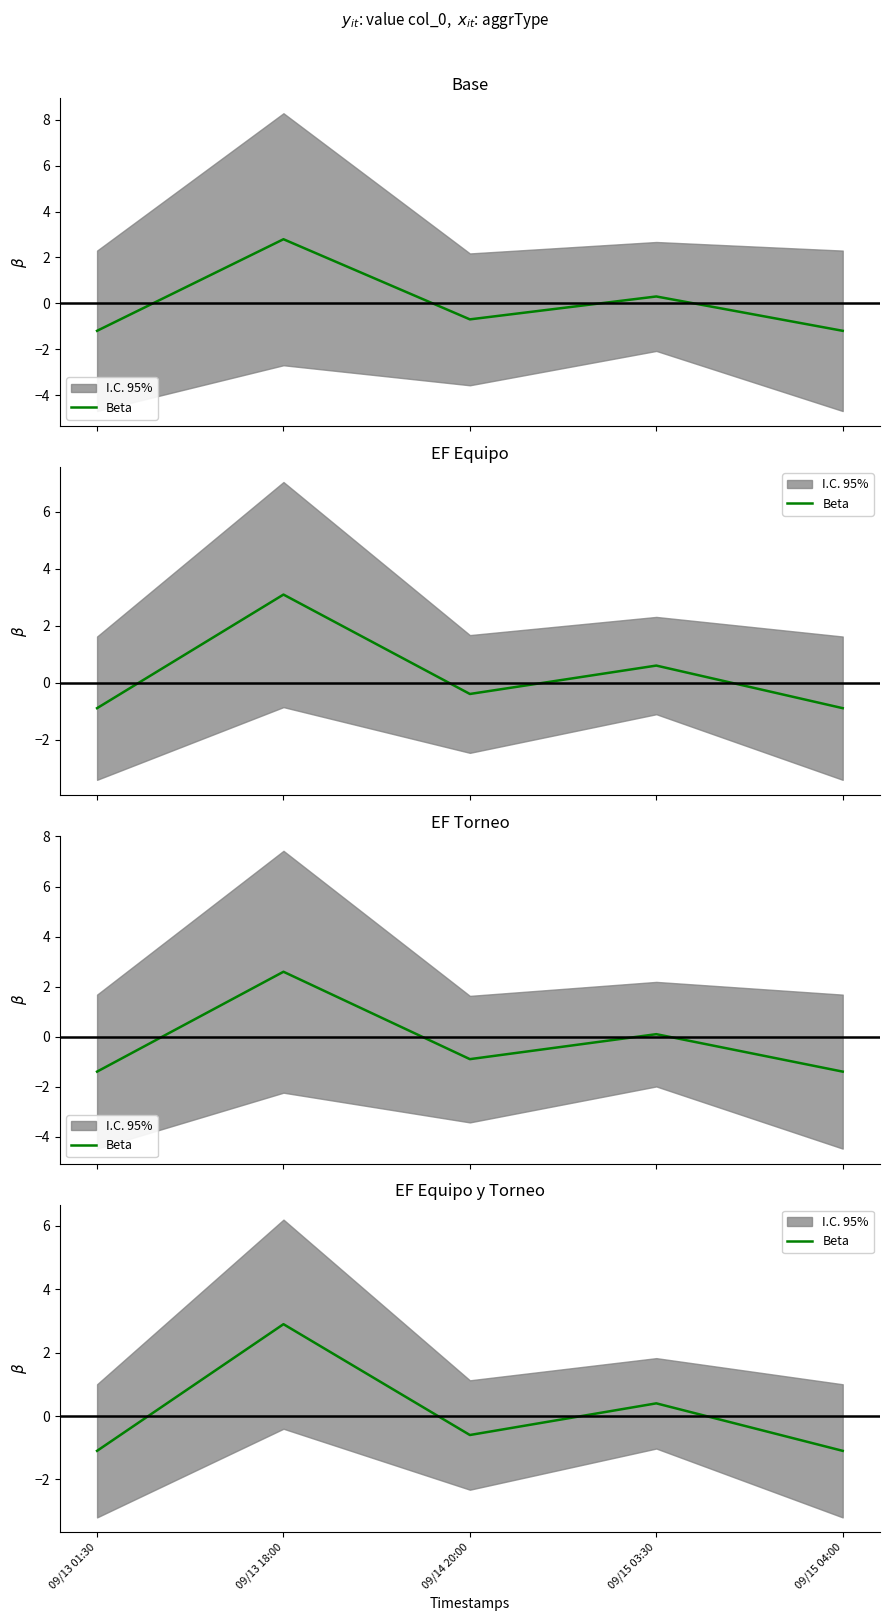

What is the average value?

0.1